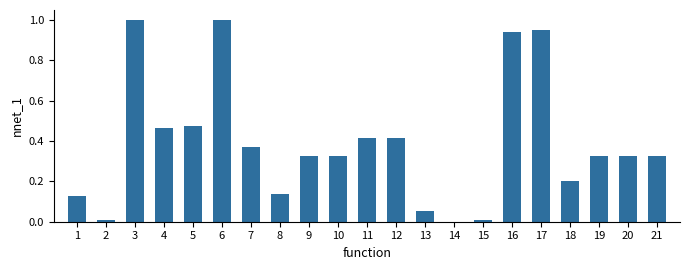

What is the change in value from 7 to 13?

-0.3